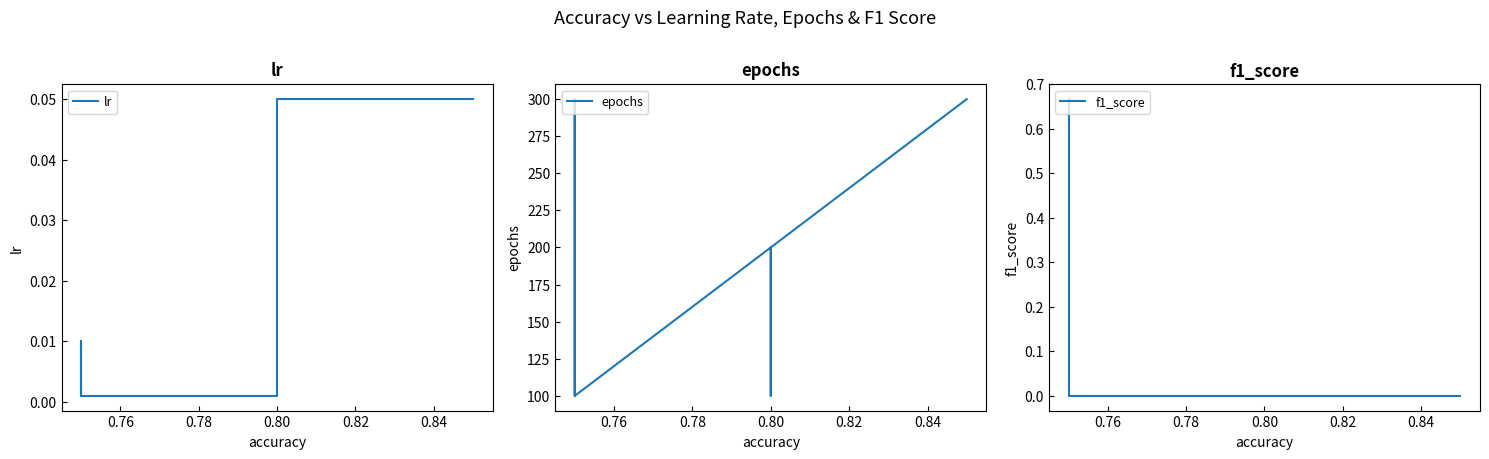

At 0.78, list the series in order from largest to smallest.

epochs, f1_score, lr